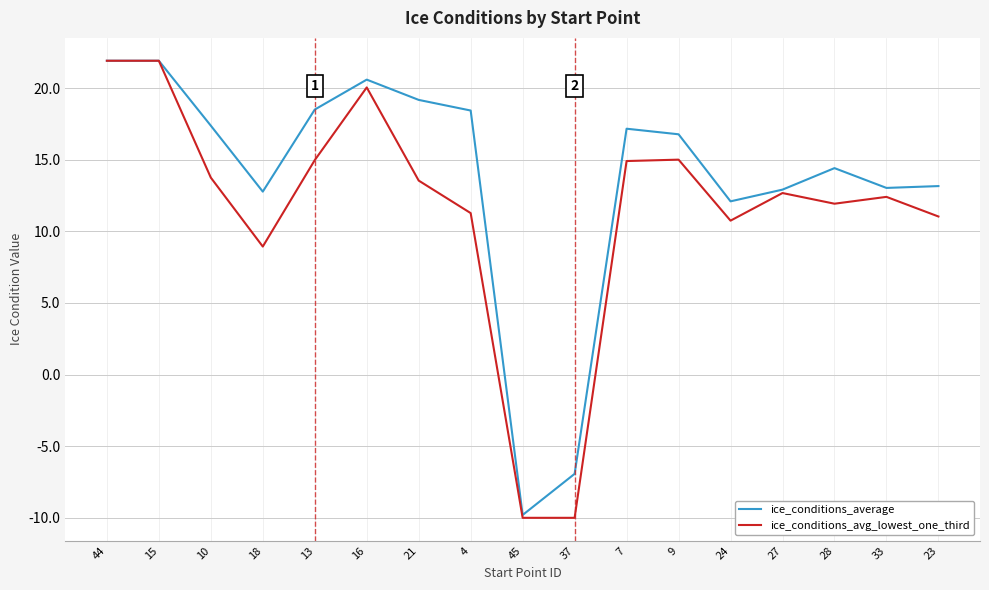

Is the value of ice_conditions_avg_lowest_one_third at 45 greater than the value of ice_conditions_average at 13?

No